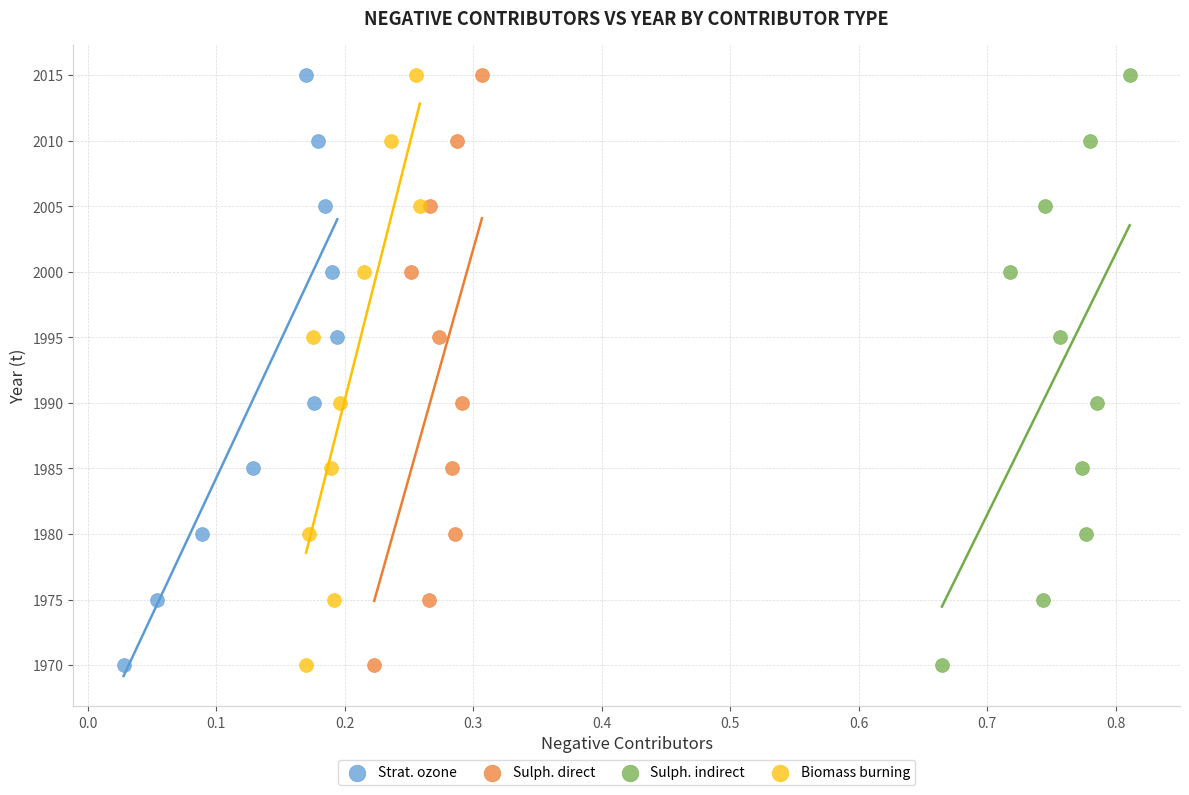

What are all the series names shown in the legend?

Strat. ozone, Sulph. direct, Sulph. indirect, Biomass burning